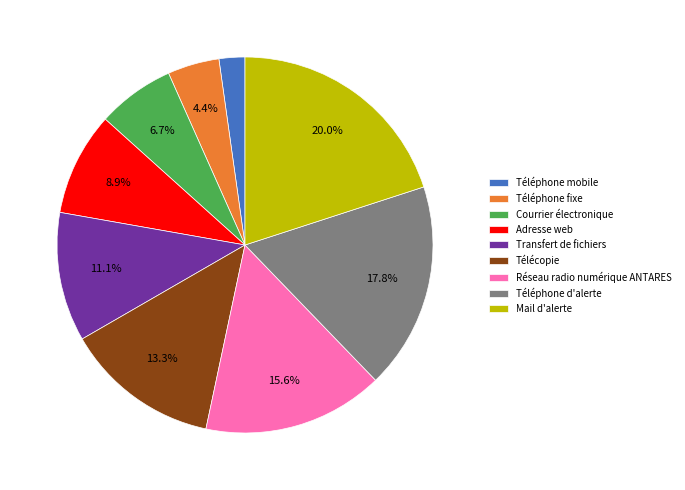

To the nearest percent, what portion does Télécopie represent?

13%